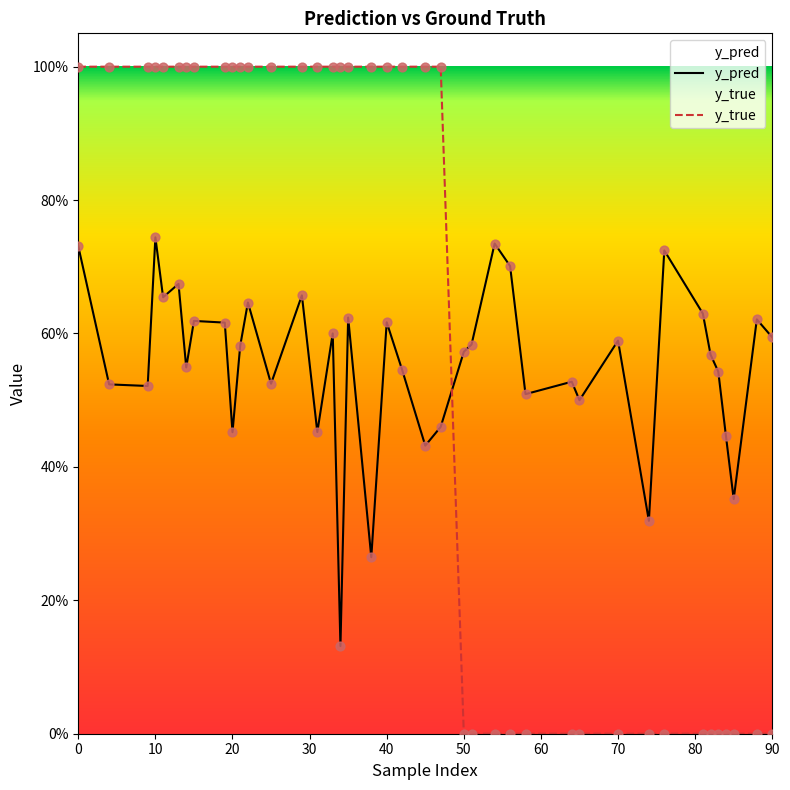

Which series contains the highest Y value?

y_true